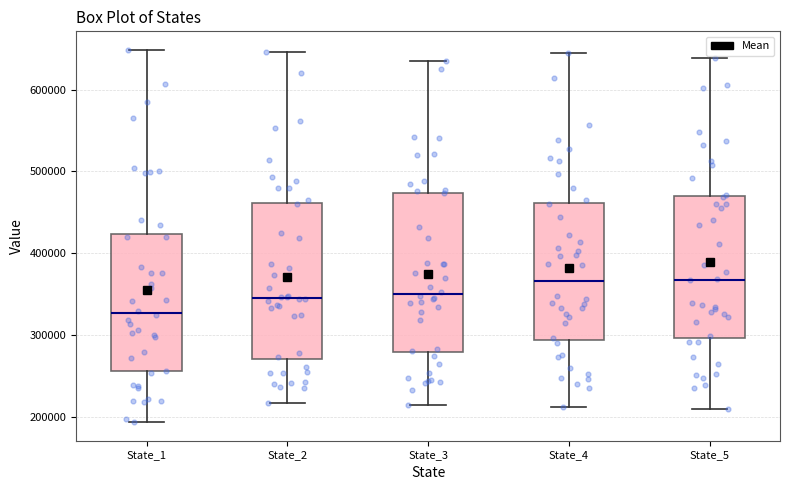

Reading left to right, transcribe this box plot: for each box, give where its median line is, the range the box spans, and where its two whiskers end, as read against the y-axis. The values are not printed on the chart, so give them approximately, as read against the axis.

State_1: median 330000, box 260000 to 420000, whiskers 190000 to 650000
State_2: median 340000, box 270000 to 460000, whiskers 220000 to 650000
State_3: median 350000, box 280000 to 470000, whiskers 210000 to 640000
State_4: median 370000, box 290000 to 460000, whiskers 210000 to 640000
State_5: median 370000, box 300000 to 470000, whiskers 210000 to 640000